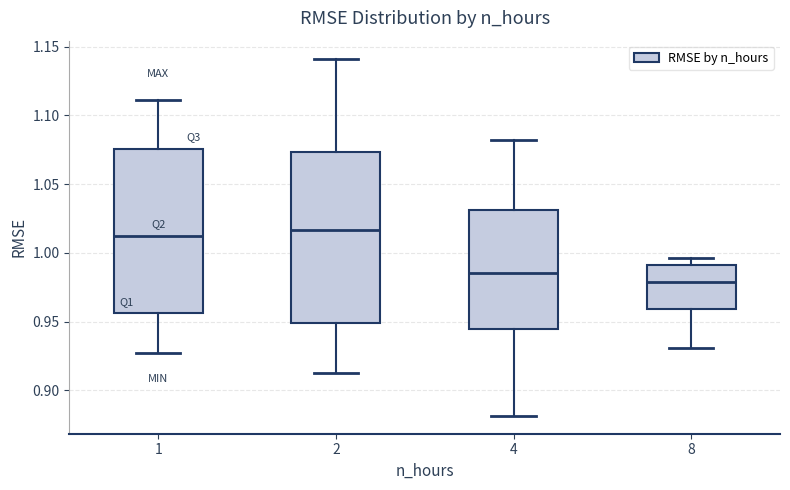

Reading left to right, read every box against the y-axis: the position of its median line, the range the box covers, and the ends of its whiskers. The values are not printed on the chart, so give them approximately, as read against the axis.

1: median 1.015, box 0.955 to 1.075, whiskers 0.925 to 1.110
2: median 1.015, box 0.950 to 1.075, whiskers 0.910 to 1.140
4: median 0.985, box 0.945 to 1.030, whiskers 0.880 to 1.080
8: median 0.980, box 0.960 to 0.990, whiskers 0.930 to 0.995